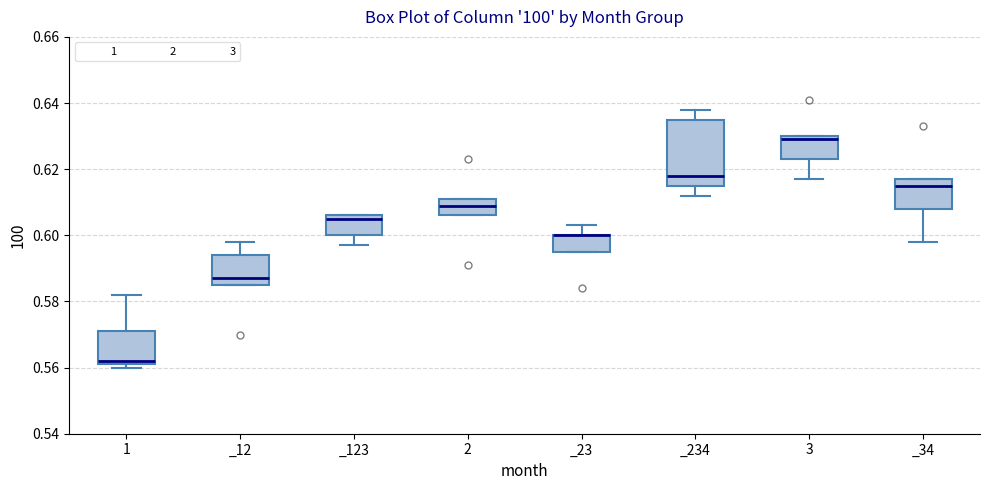

Reading left to right, transcribe this box plot: for each box, give where its median line is, the range the box spans, and where its two whiskers end, as read against the y-axis. The values are not printed on the chart, so give them approximately, as read against the axis.

1: median 0.562 (just above the box's lower edge), box 0.562 to 0.572, whiskers 0.560 to 0.582
_12: median 0.588, box 0.586 to 0.594, whiskers 0.586 to 0.598
_123: median 0.606 (just below the box's upper edge), box 0.600 to 0.606, whiskers 0.598 to 0.606
2: median 0.610, box 0.606 to 0.612, whiskers 0.606 to 0.612
_23: median 0.600 (drawn on the box's upper edge), box 0.596 to 0.600, whiskers 0.596 to 0.604
_234: median 0.618, box 0.616 to 0.636, whiskers 0.612 to 0.638
3: median 0.630 (just below the box's upper edge), box 0.624 to 0.630, whiskers 0.618 to 0.630
_34: median 0.616, box 0.608 to 0.618, whiskers 0.598 to 0.618